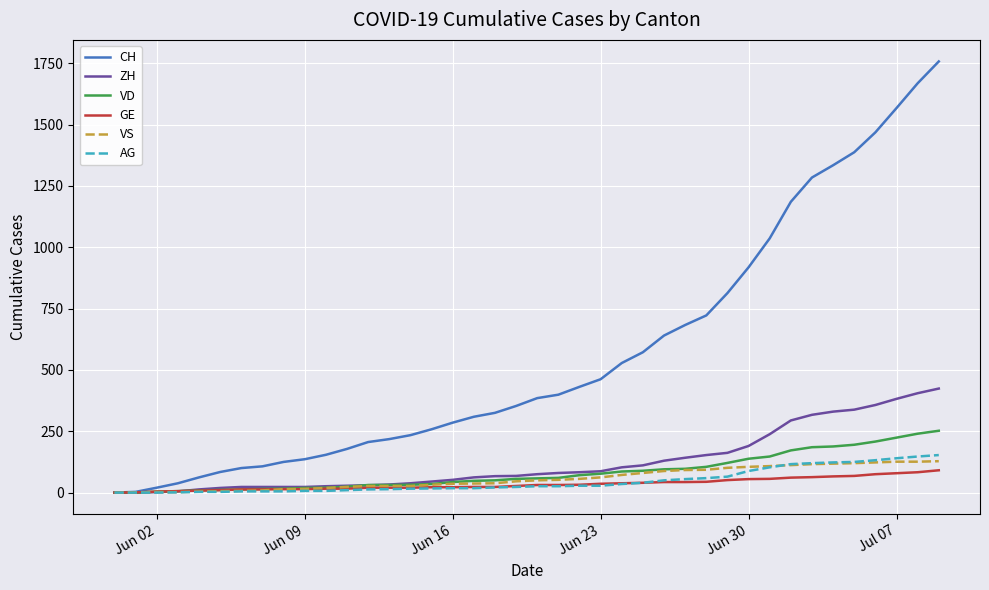

True or false: AG and VS intersect in this chart.

True